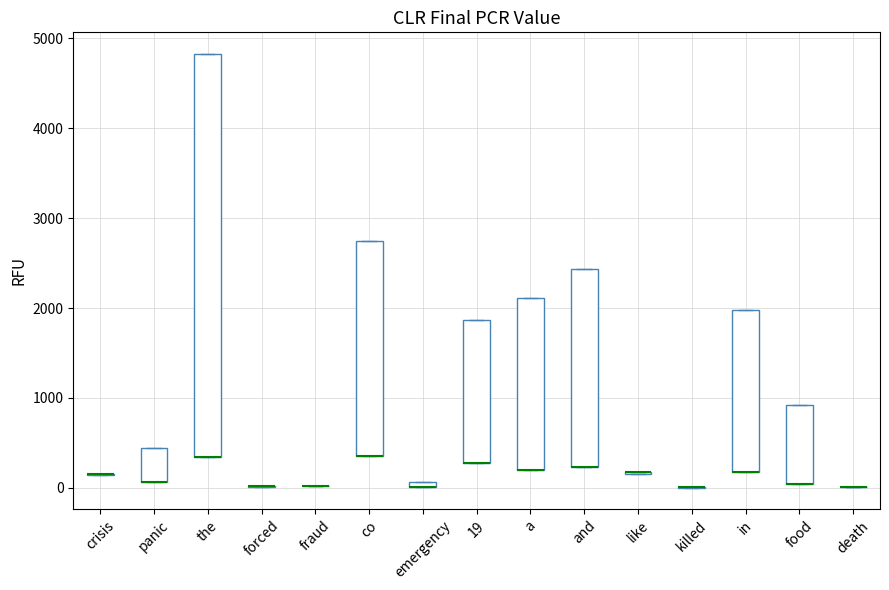

Where is the upper edge of the box for in on the y-axis? The values are not printed on the chart, so give them approximately, as read against the axis.

2000